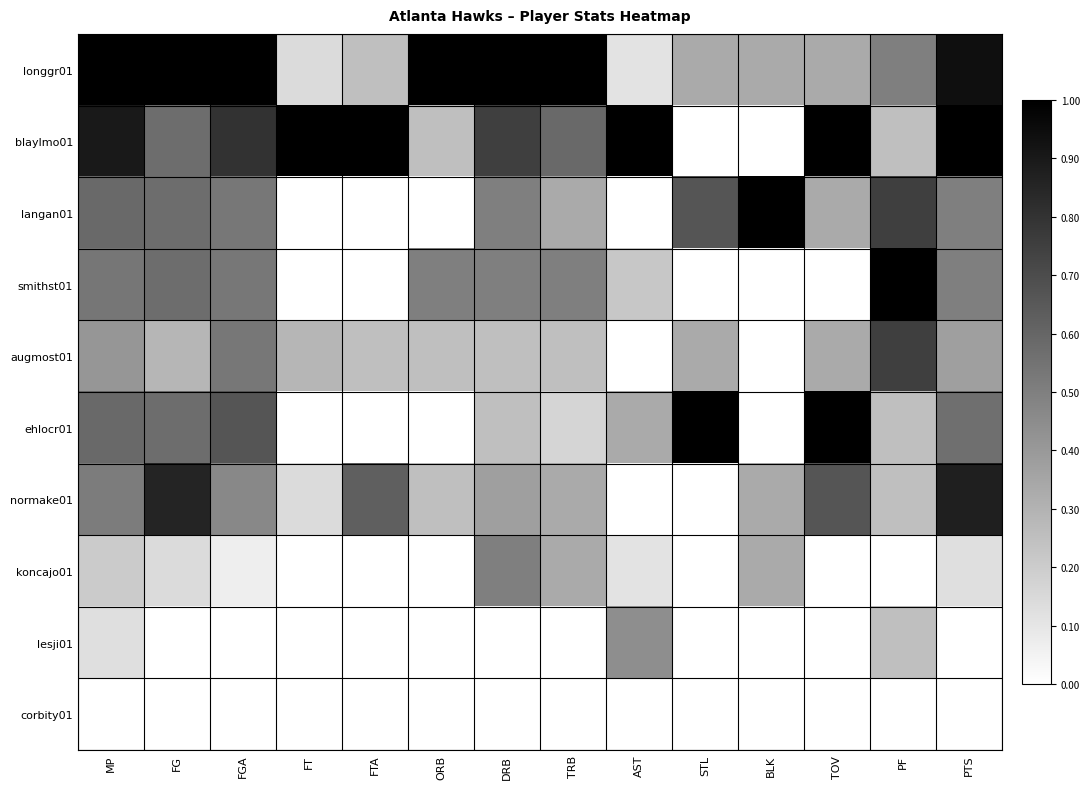

Rank the series at AST from lowest to highest value.

langan01, augmost01, normake01, corbity01, longgr01, koncajo01, smithst01, ehlocr01, lesji01, blaylmo01